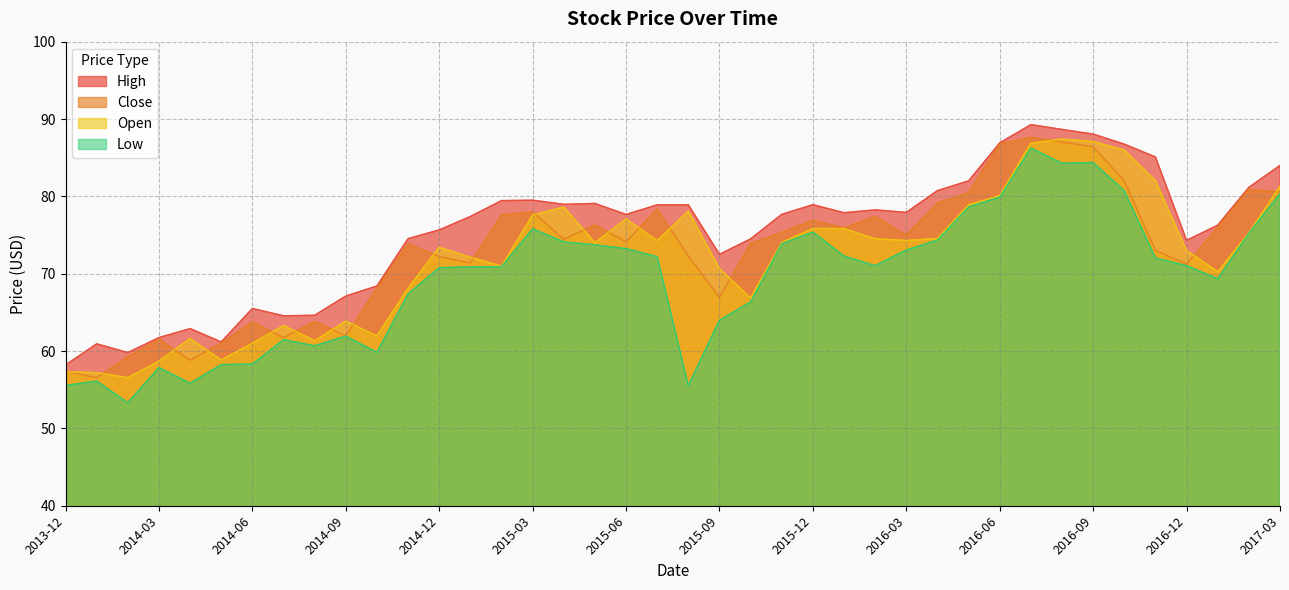

Is it true that Close equals 129.8 at 2016-09?

False